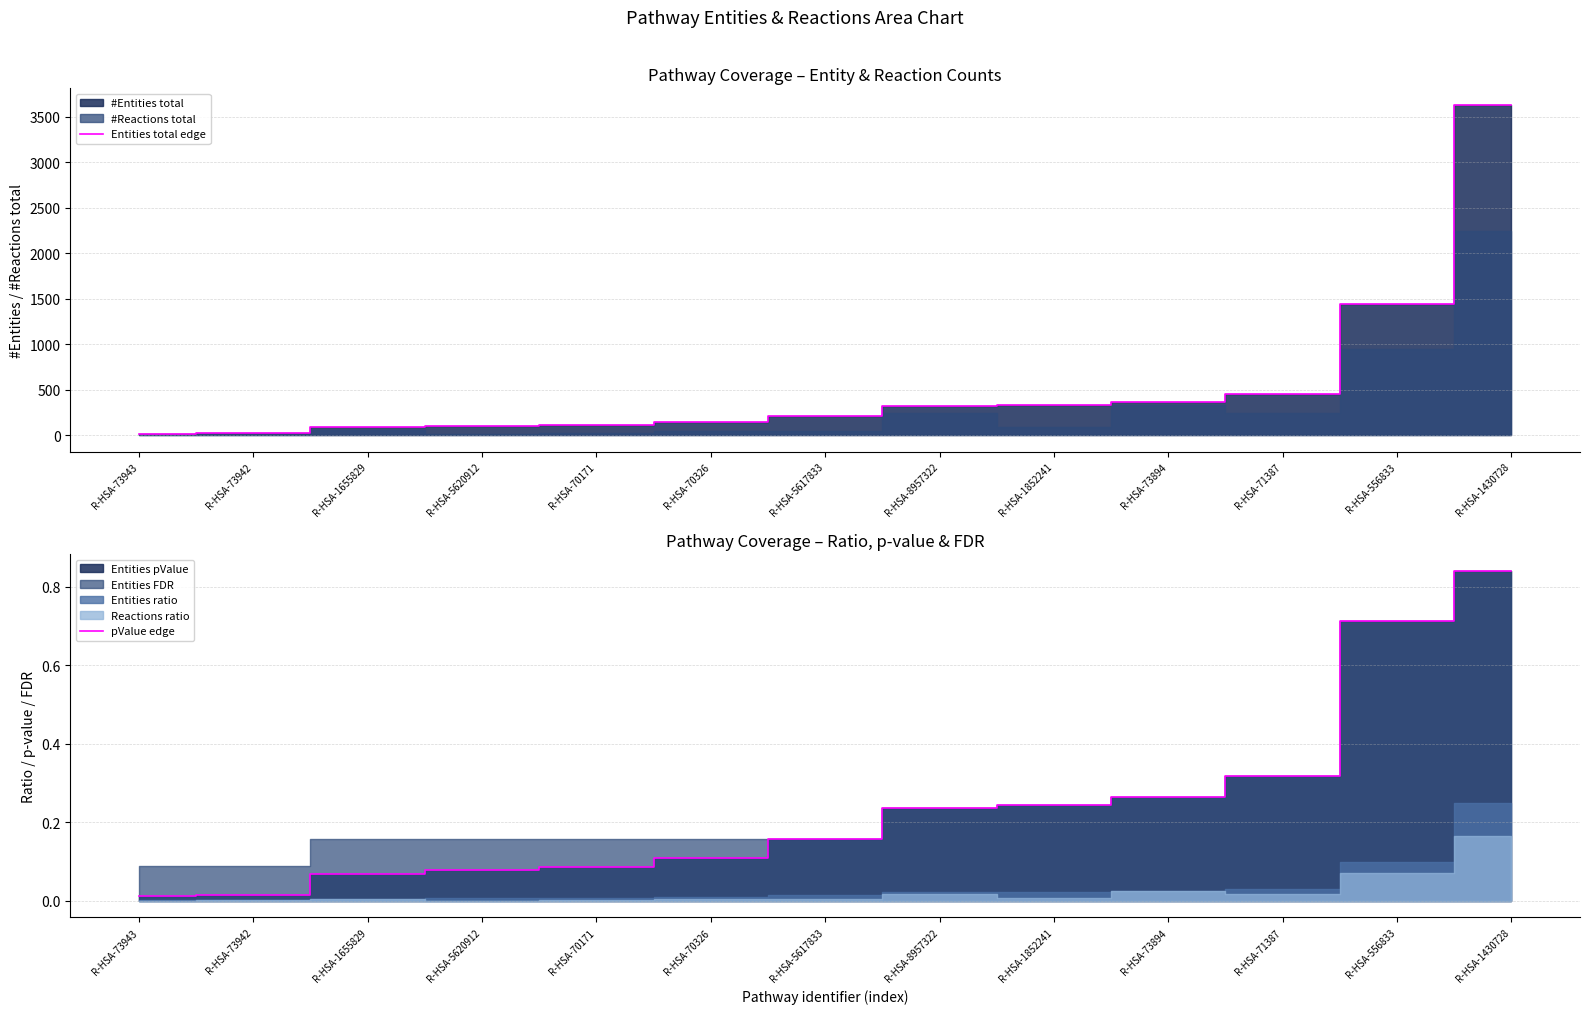

Count the number of categories in the chart.

13